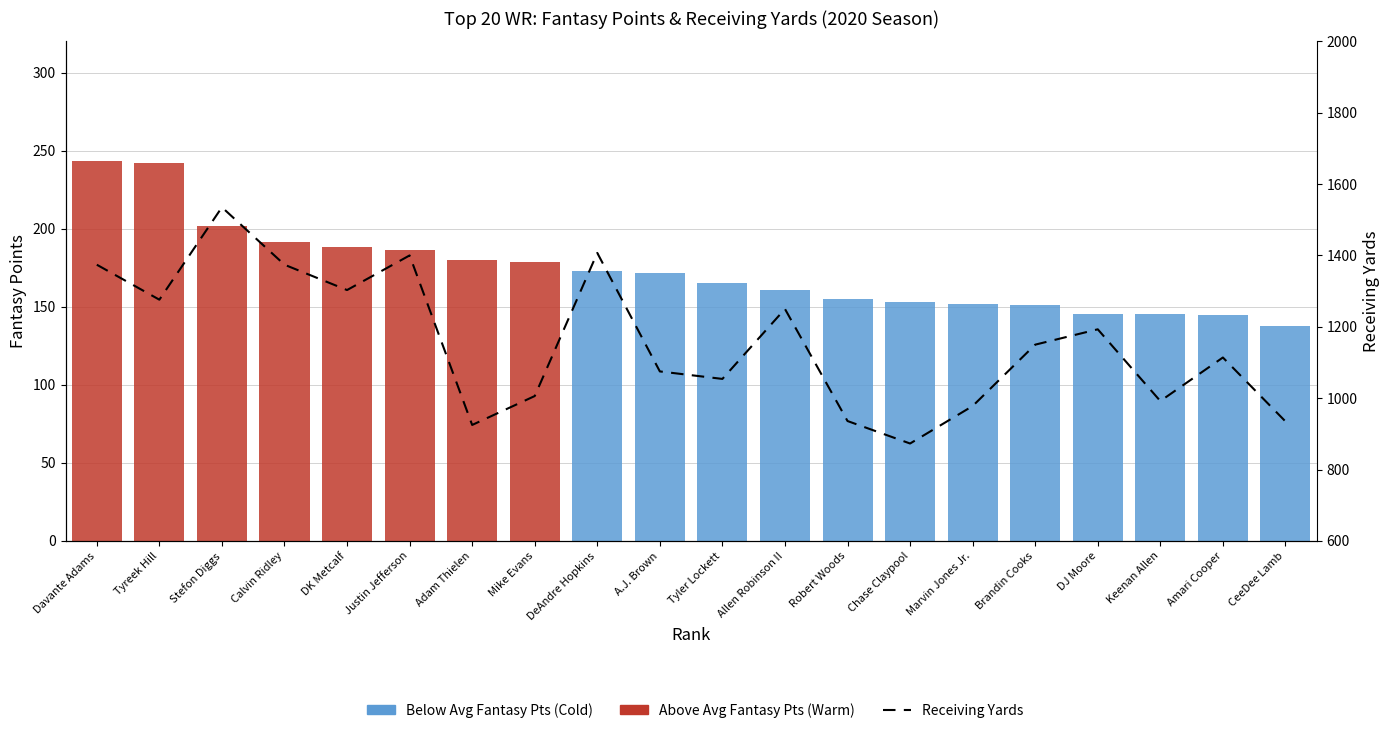

Count the number of categories in the chart.

20